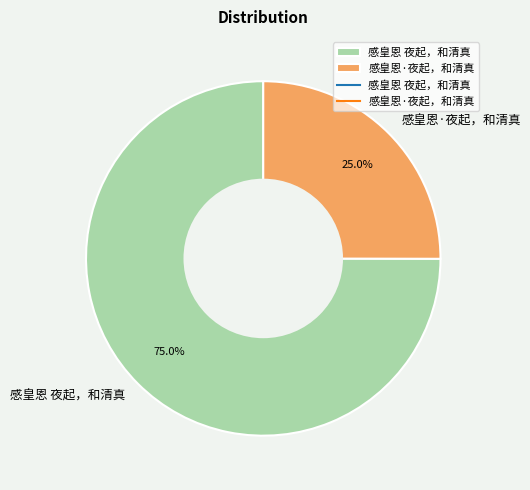

Is it true that 感皇恩 夜起，和清真 is 88% of the pie?

False